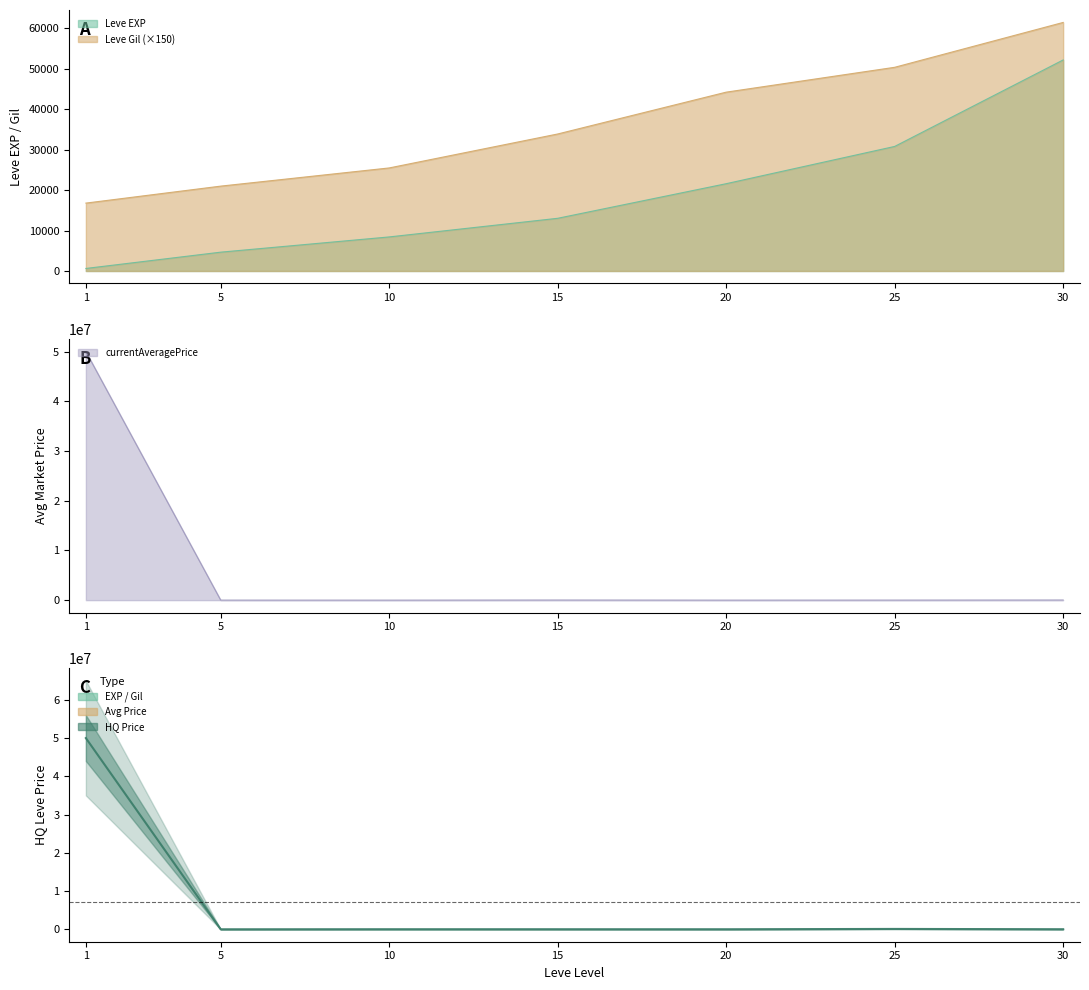

What is the maximum value shown in the chart?

50007500